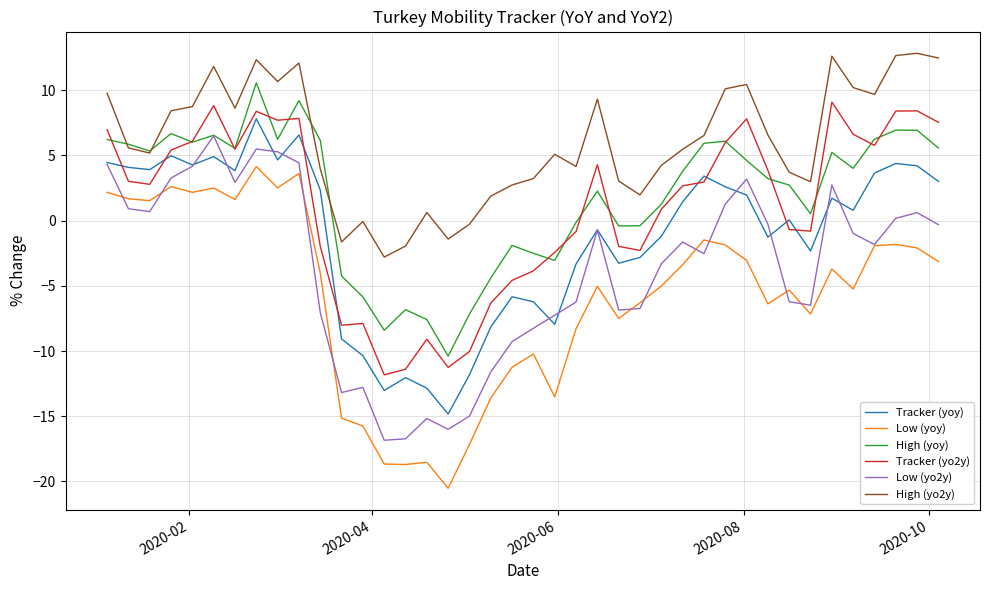

True or false: High (yo2y) and Low (yoy) intersect in this chart.

False